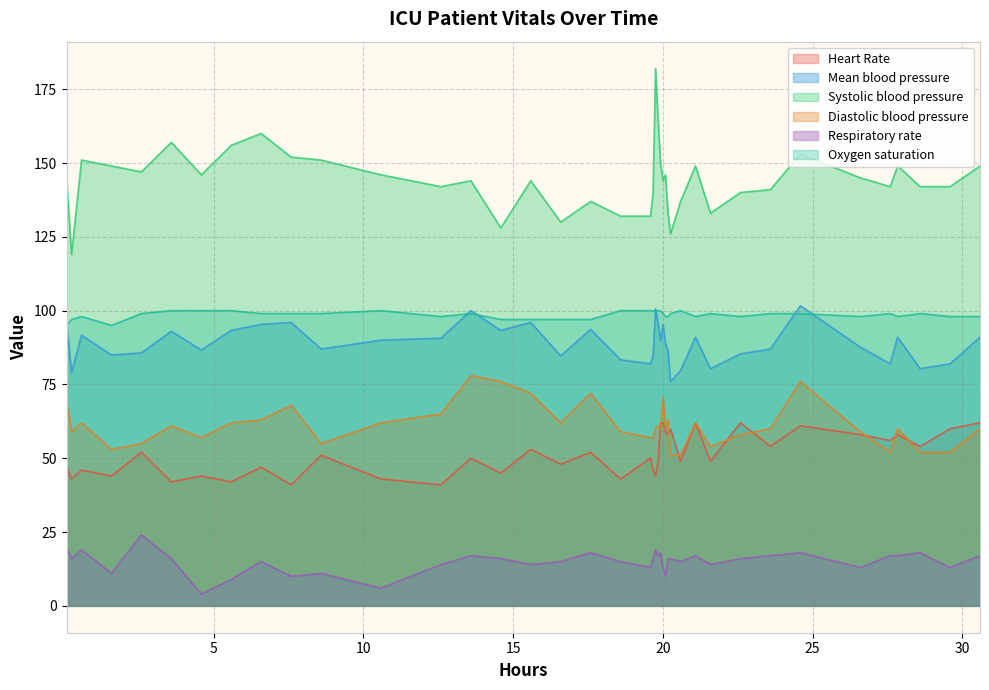

How many data points in Diastolic blood pressure are above 60?

18